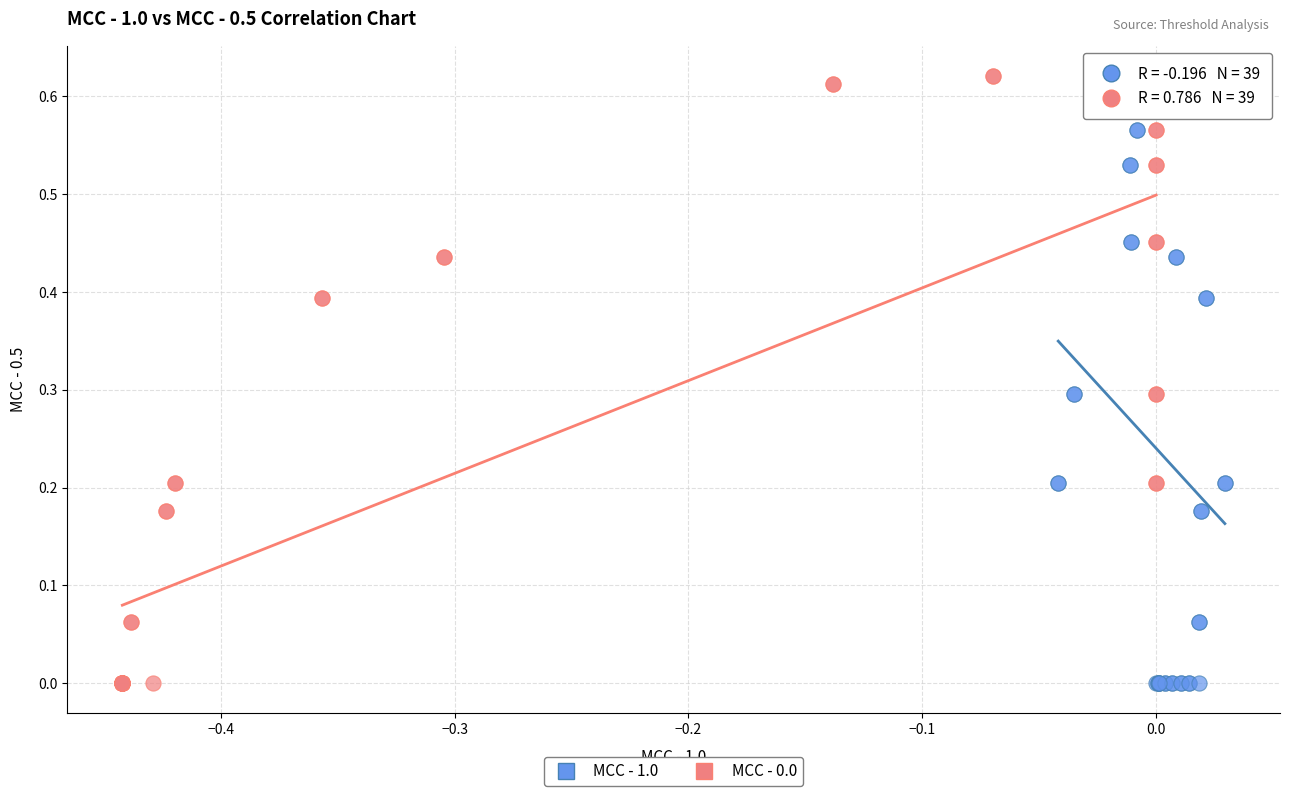

What are all the series names shown in the legend?

MCC - 1.0, MCC - 0.0